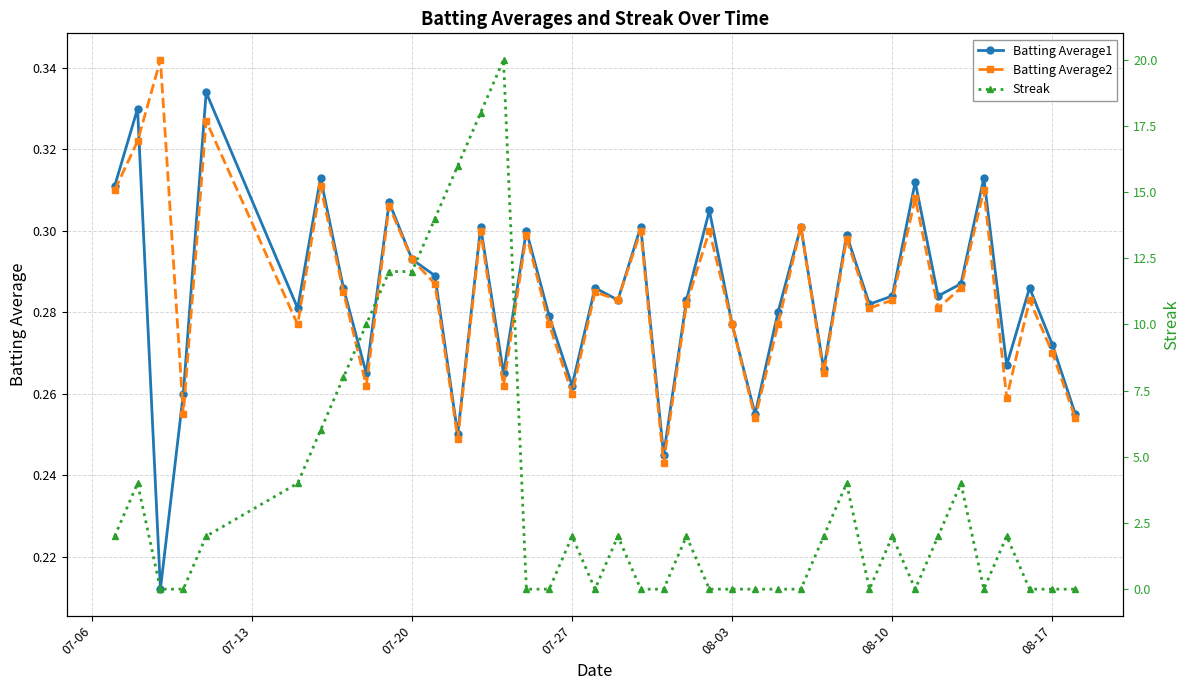

Count the Batting Average1 values in the range 0 to 1.

40